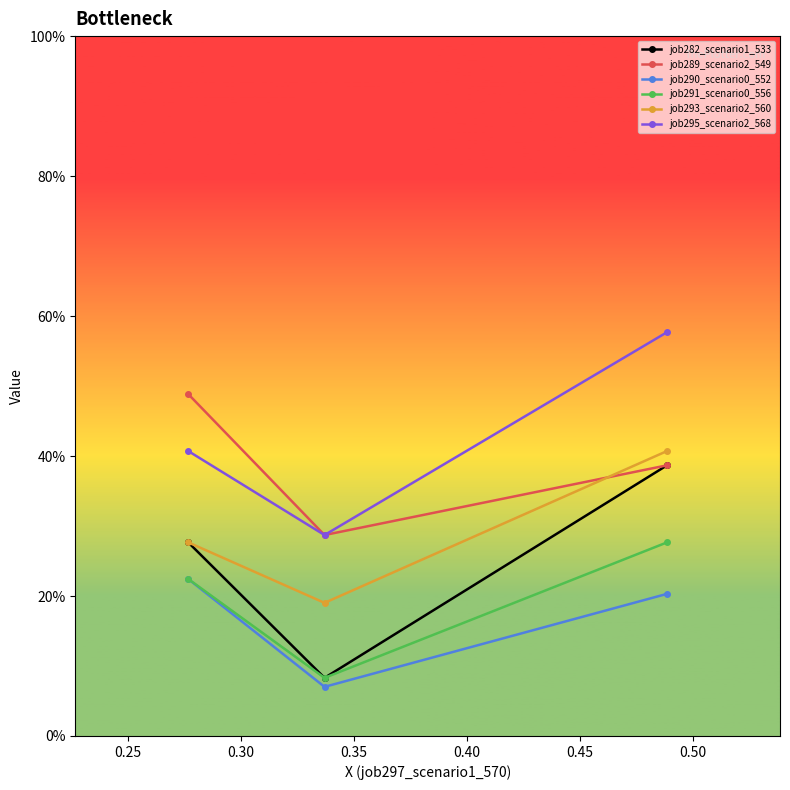

Count the job282_scenario1_533 values in the range 0 to 1.

3